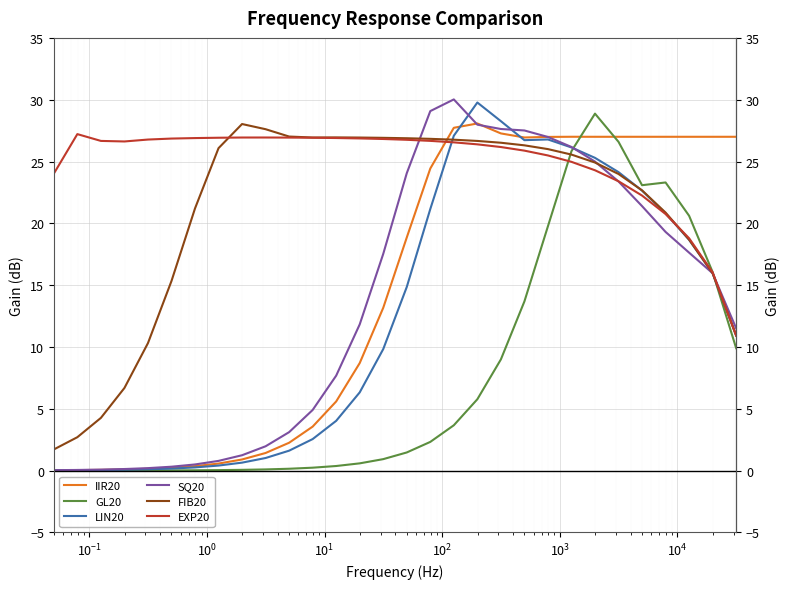

True or false: IIR20 and FIB20 cross at least once.

True